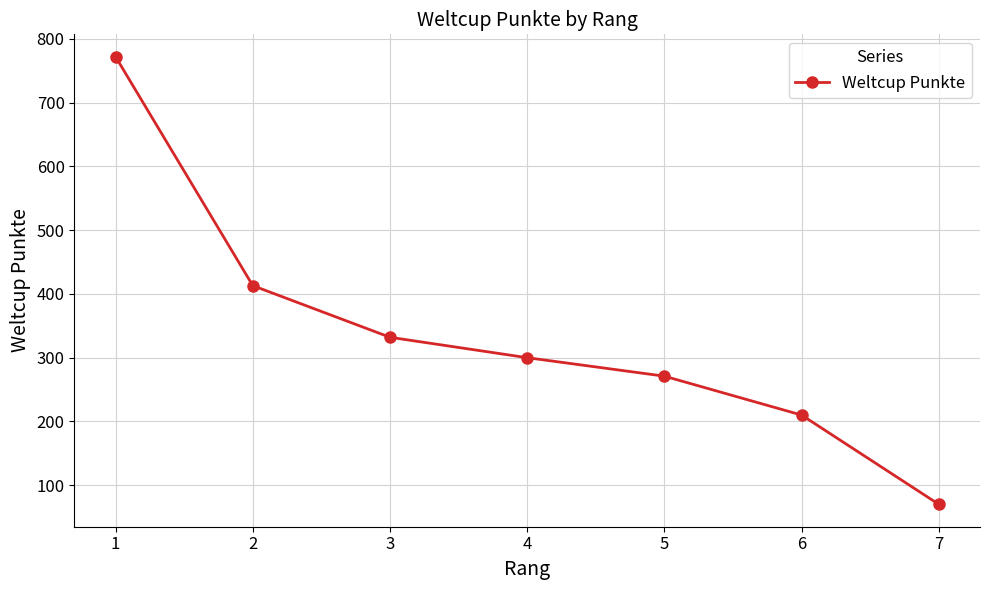

Which category has the lowest value across all series?

7